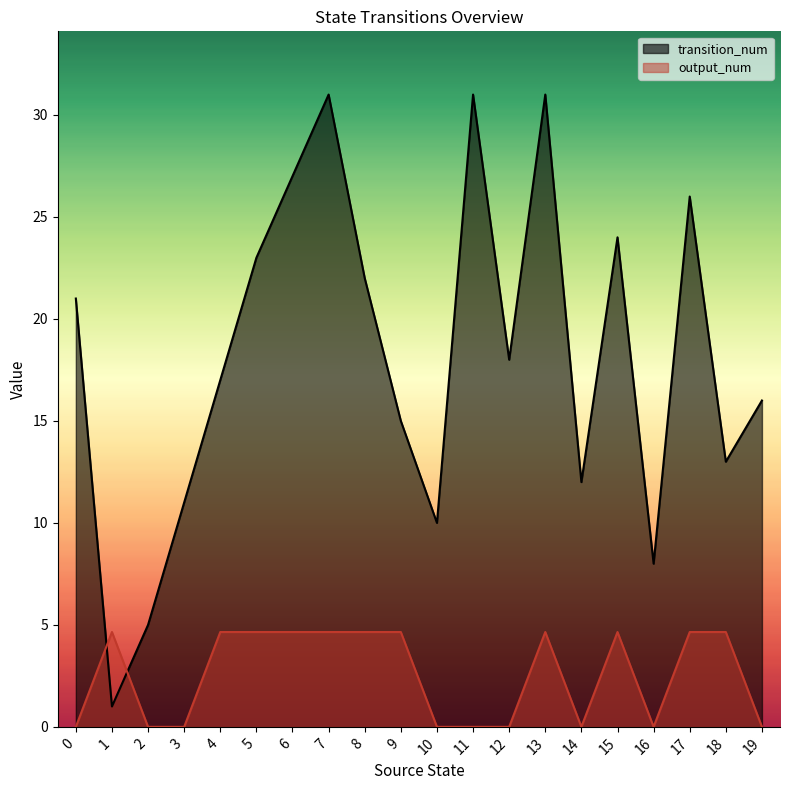

Is it true that transition_num equals 14.0 at 6?

False